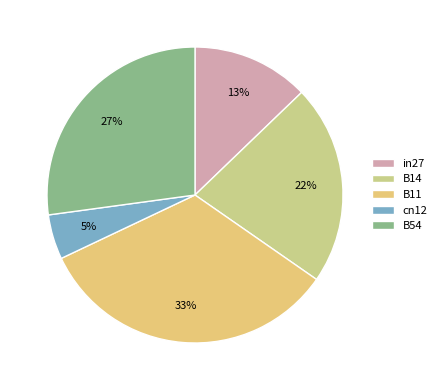

Rank the categories by value from highest to lowest.

B11, B54, B14, in27, cn12